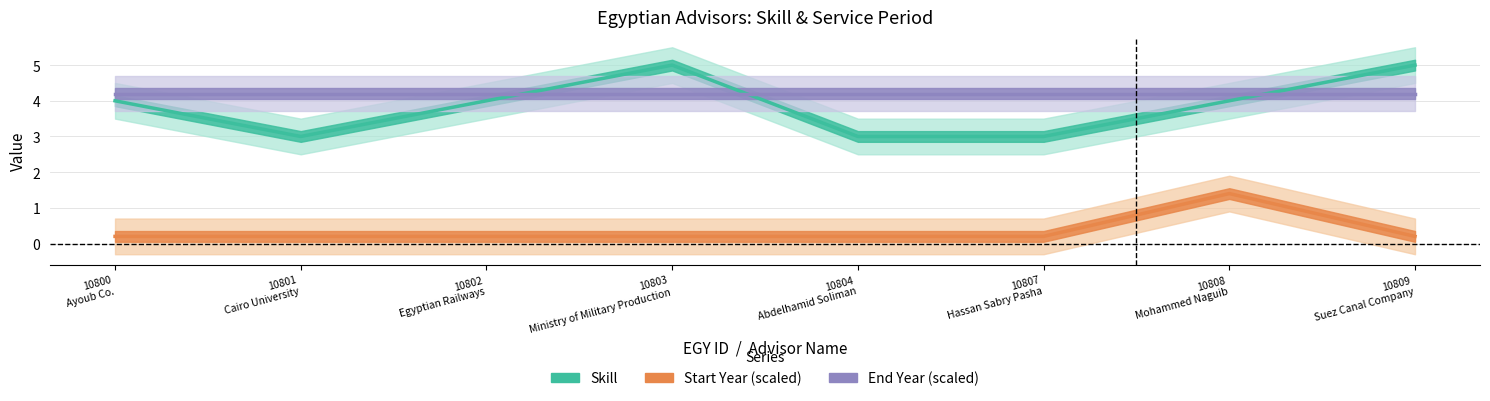

Does the chart have visible grid lines?

Yes